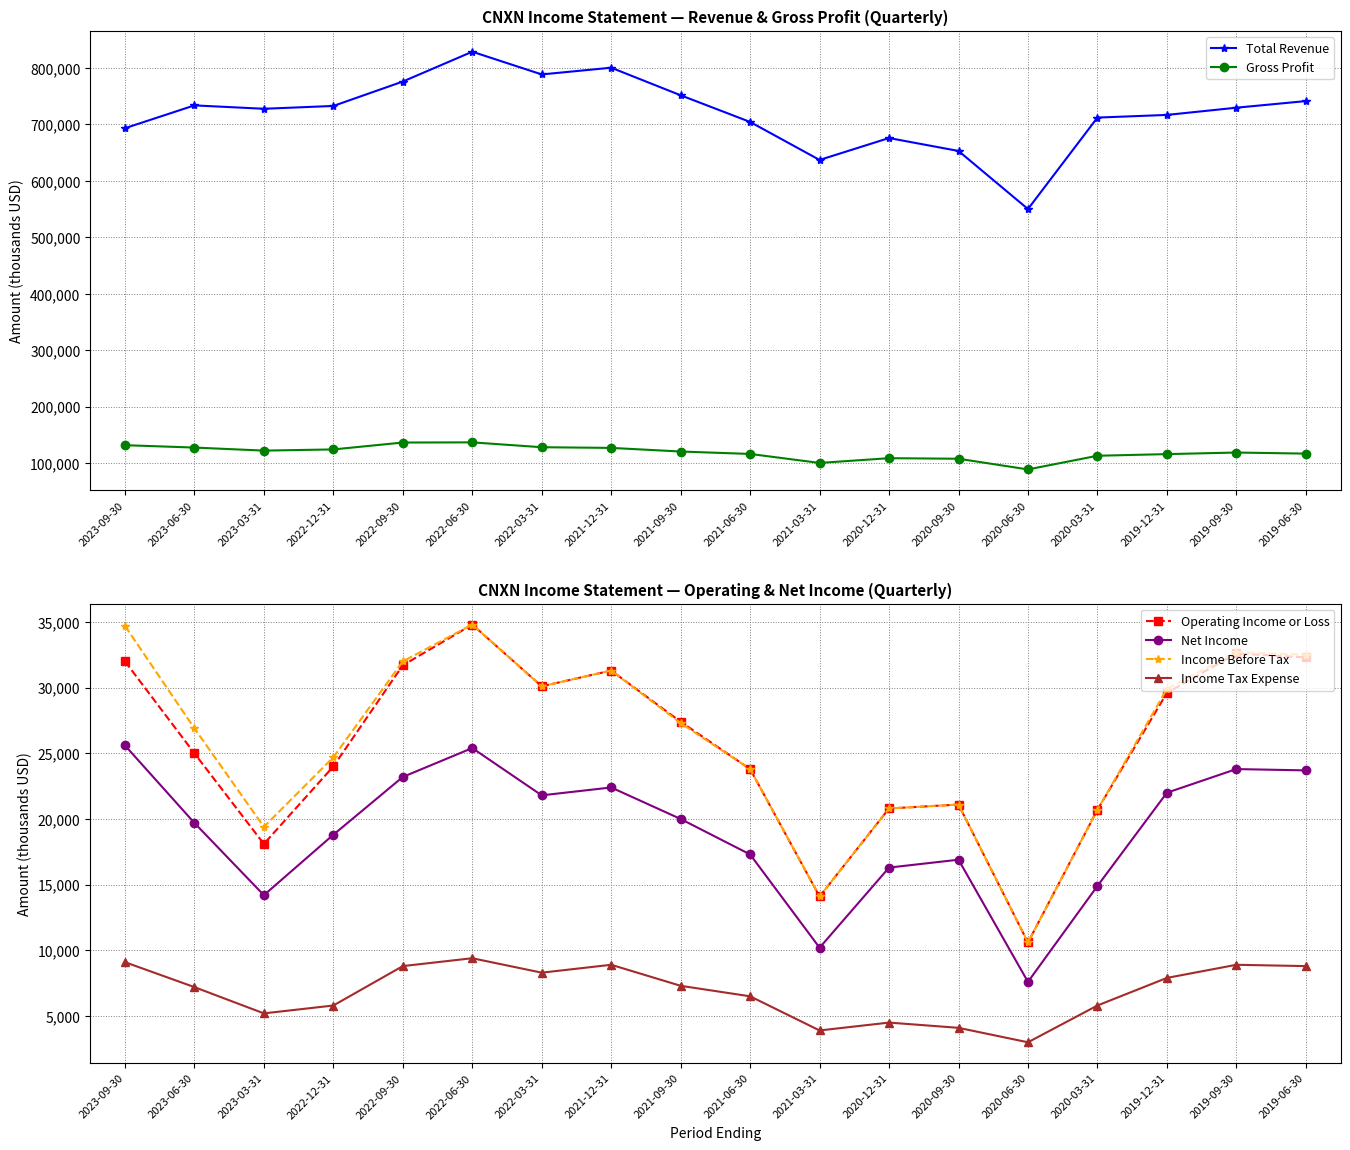

How many values in the Income Tax Expense series are below 7300?

9